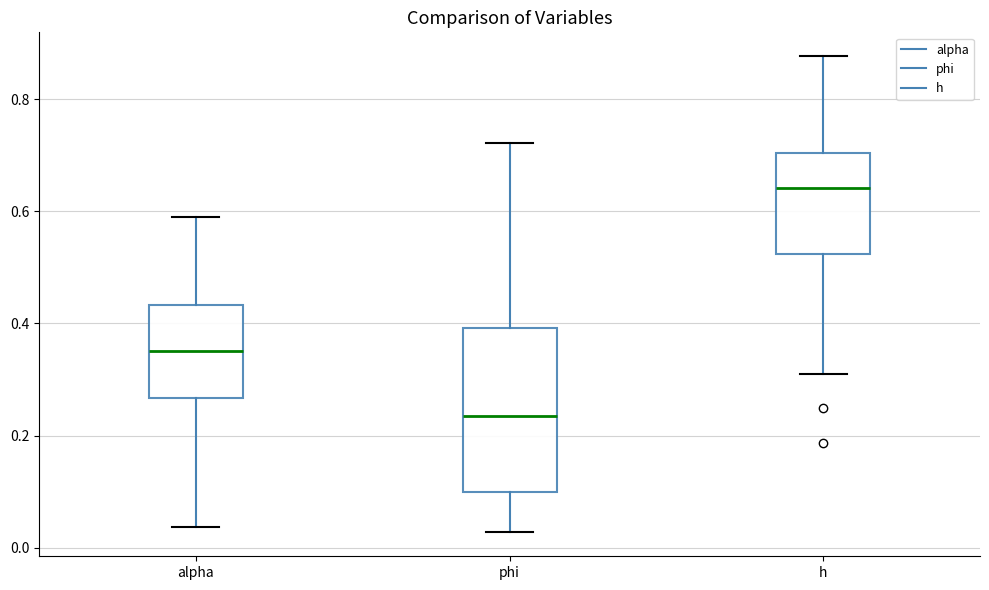

Which box is the tallest, from its lower edge to its upper edge?

phi